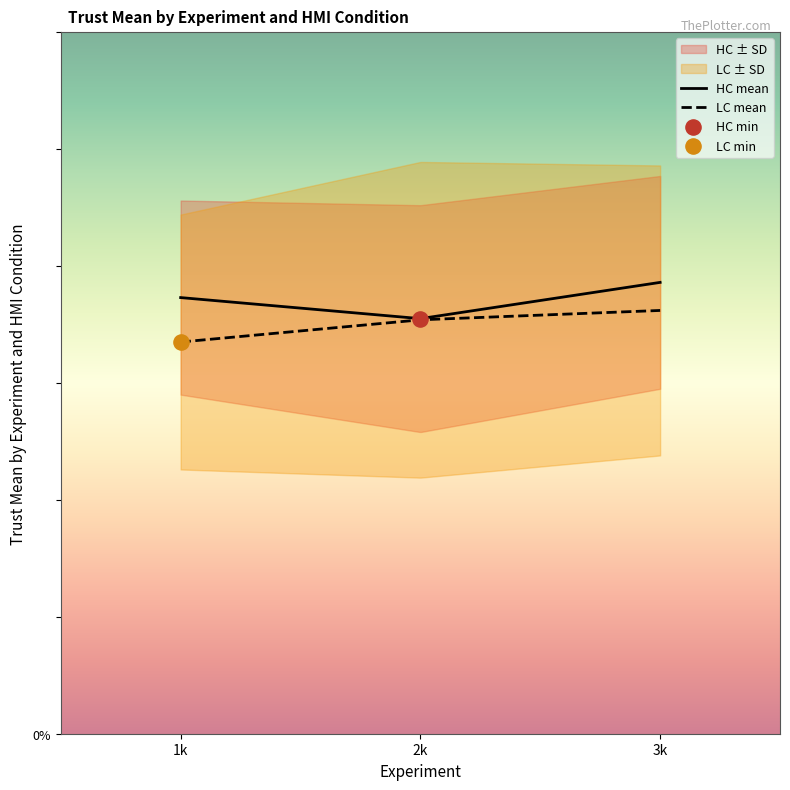

Is the value of mean_LC at Exp 2 greater than the value of mean_HC at Exp 3?

No